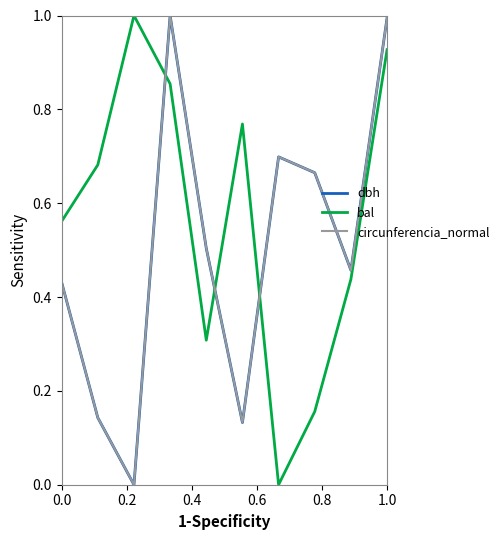

After their last crossing, which series has the higher values: circunferencia_normal or bal?

circunferencia_normal